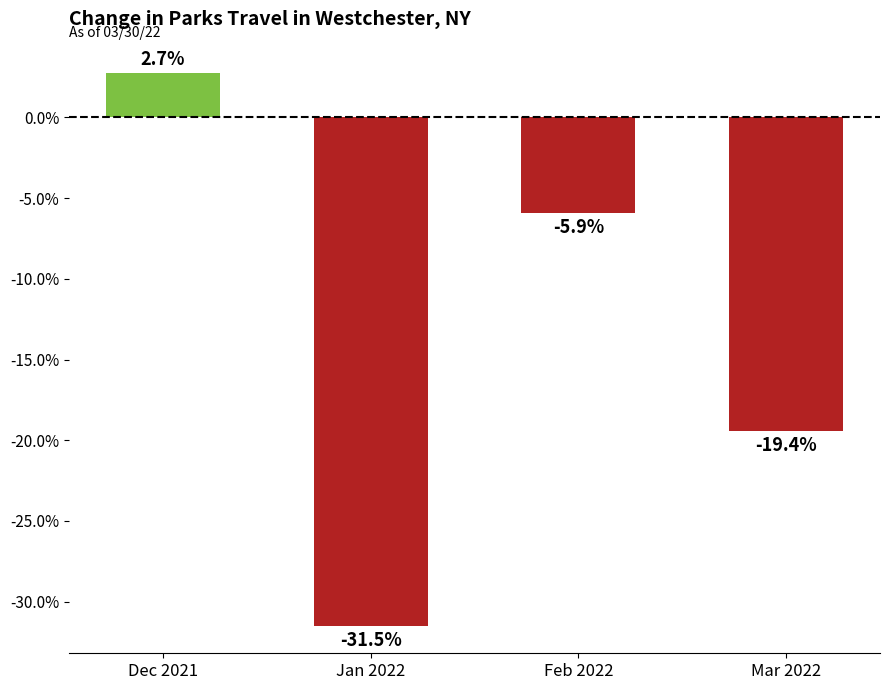

How many series are shown in this chart?

1